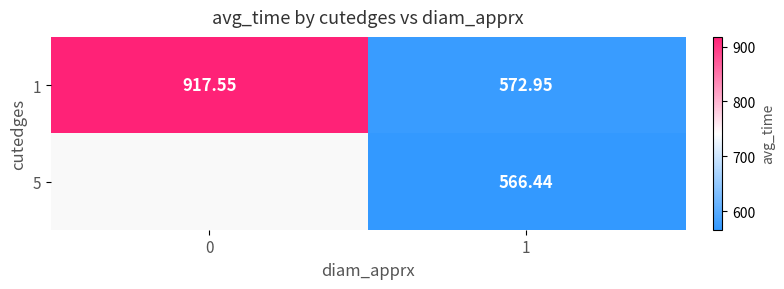

Which category has the lowest value across all series?

1